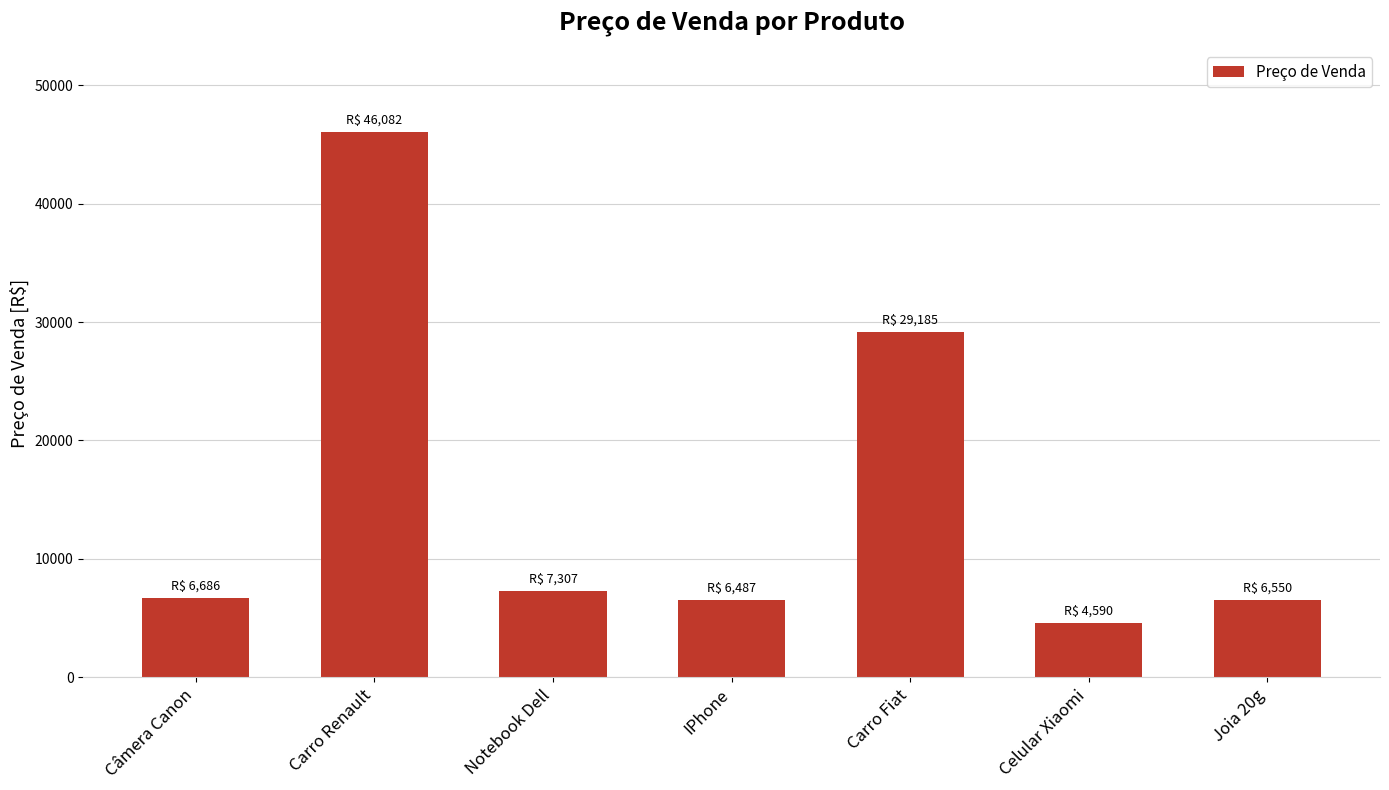

What is the value of the 2nd bar from the left?

46081.6